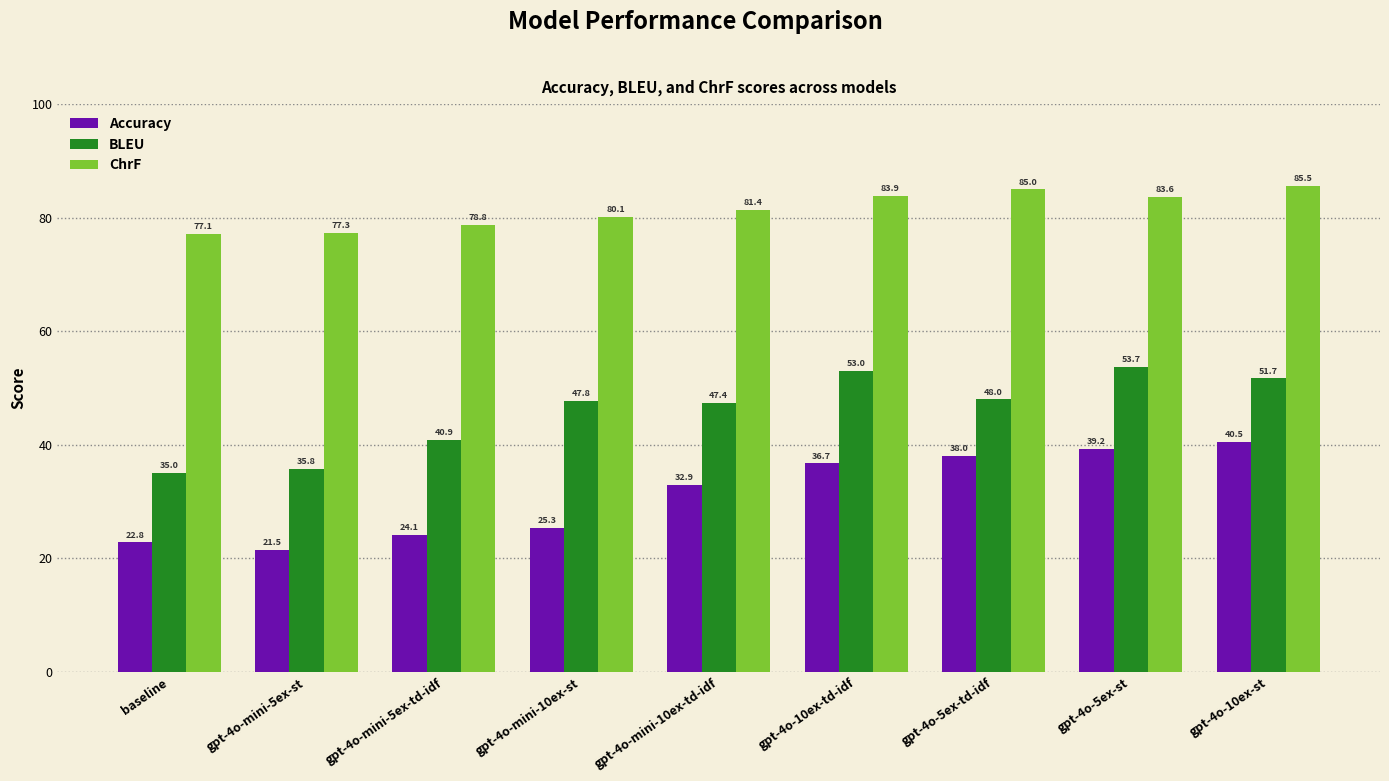

What is the label of the 1st bar from the left?

baseline